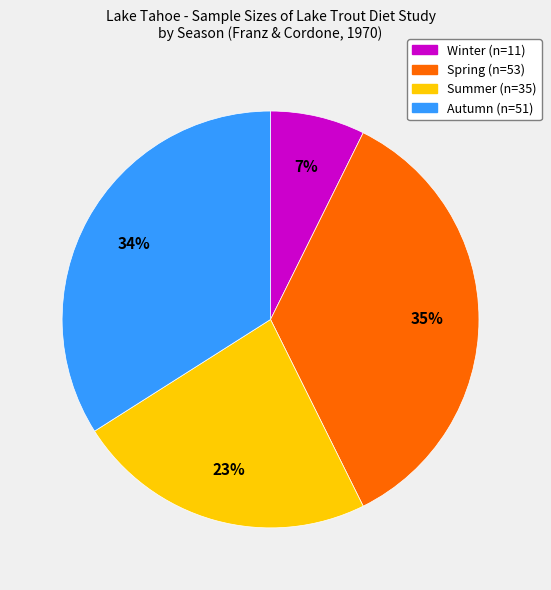

Combined, do Winter (n=11) and Summer (n=35) account for over 50%?

No